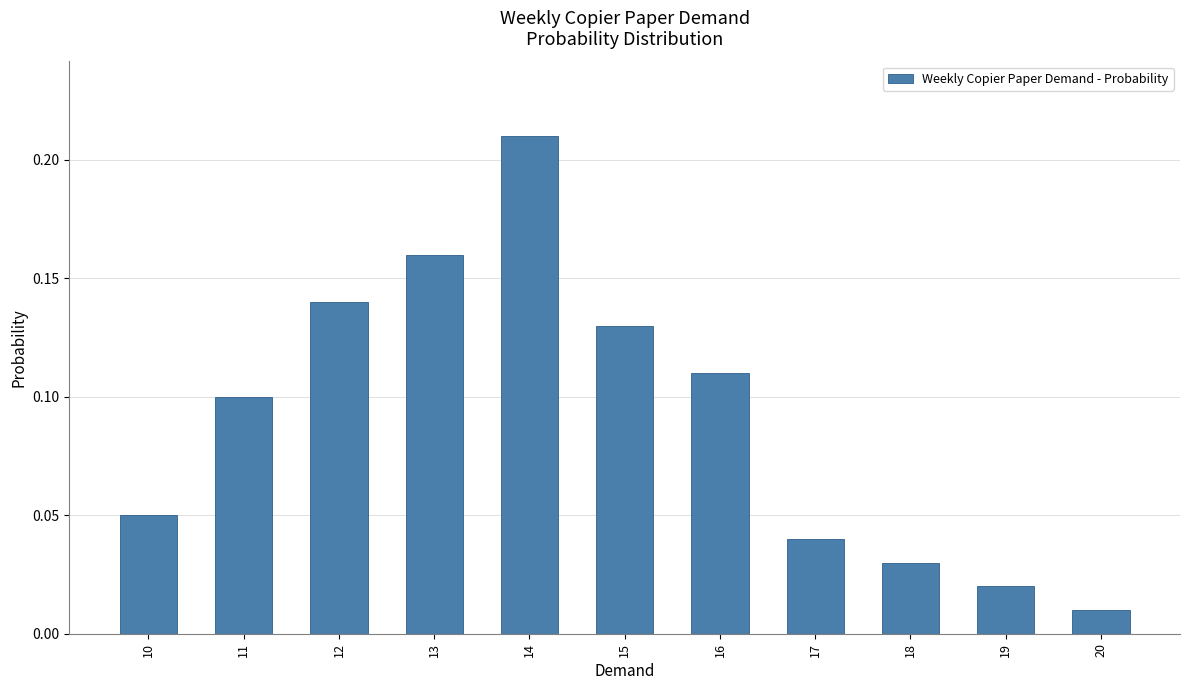

What is the sum of the values at 15 and 14?

0.3